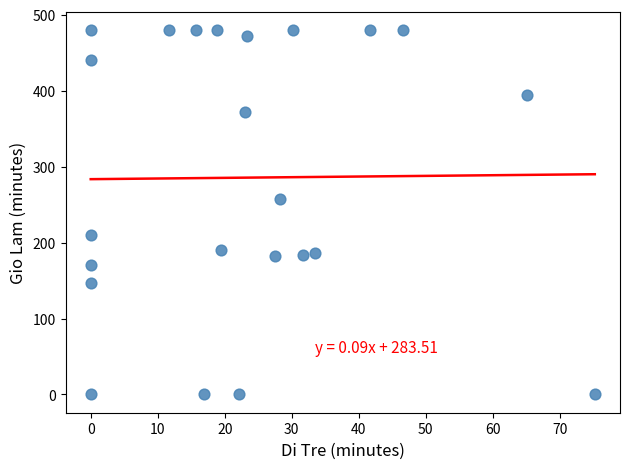

What Y value in the scatter plot is closest to 240?

257.3